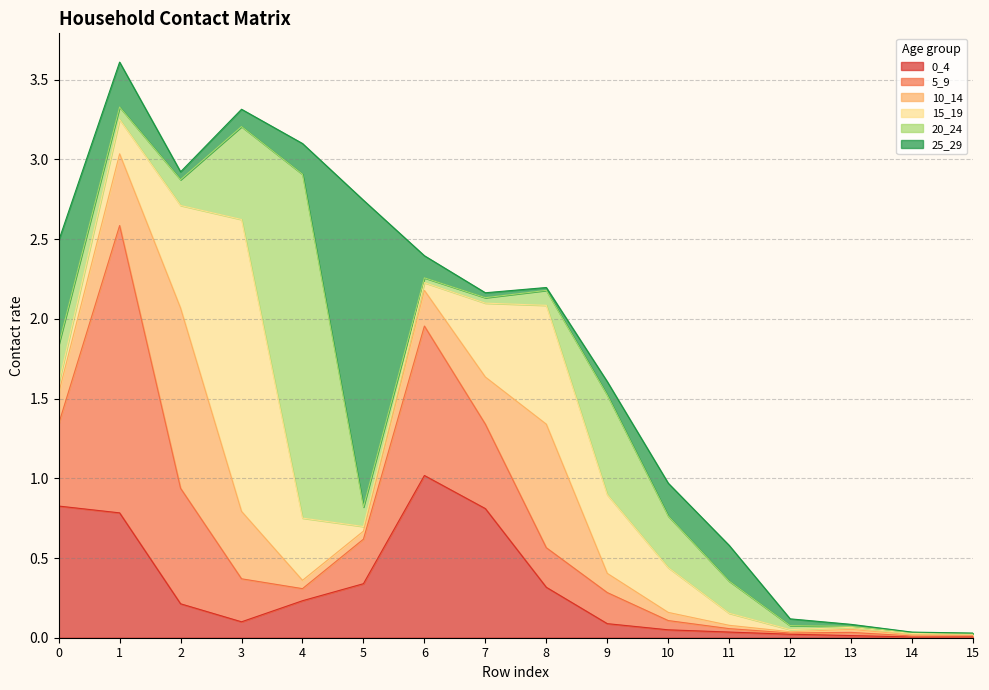

What is the difference between the highest and lowest values at 4?

2.1